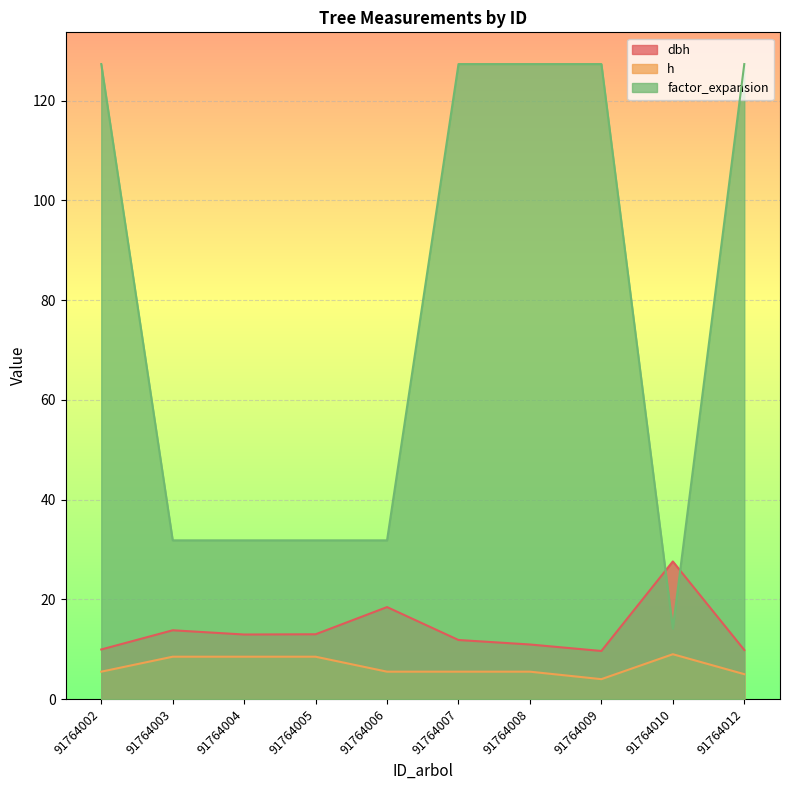

What is the difference between the highest and lowest values at 91764002?

121.8